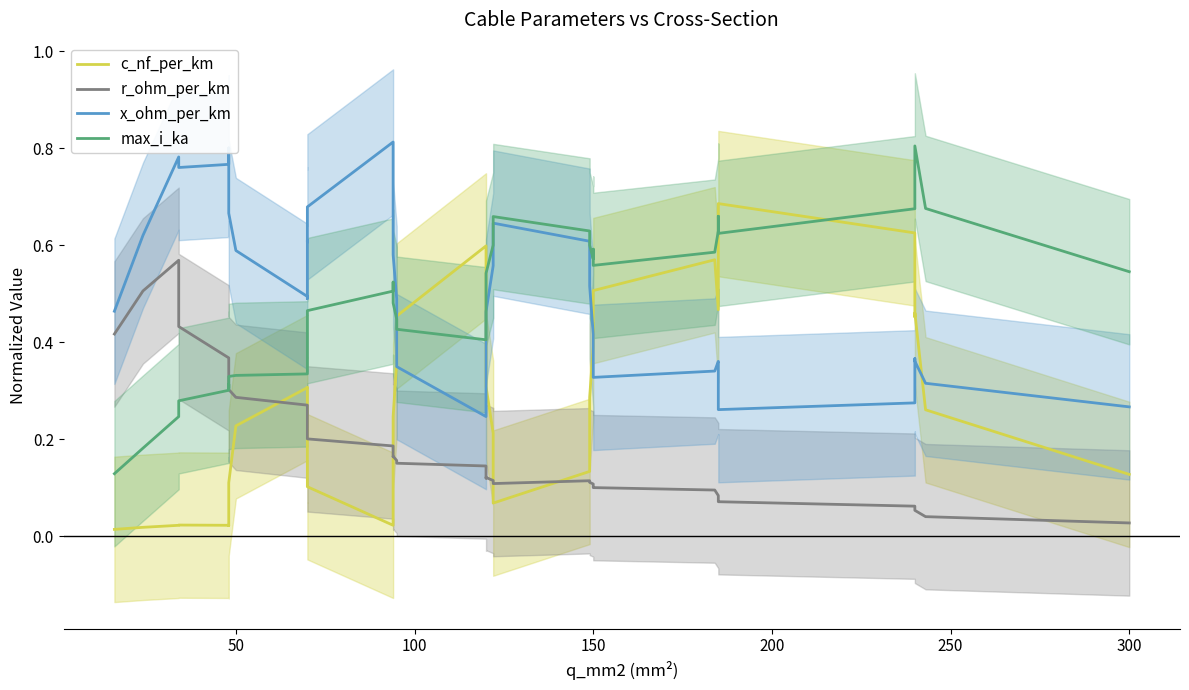

What is the label of the 30th point from the left?

150